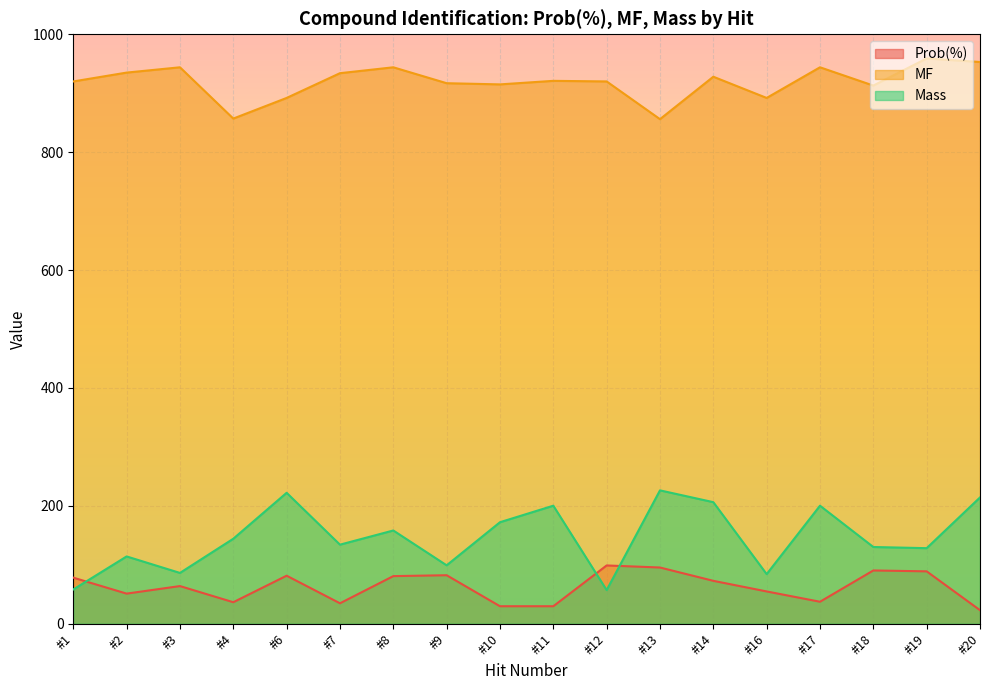

Read the Prob(%) value at #1.

78.1